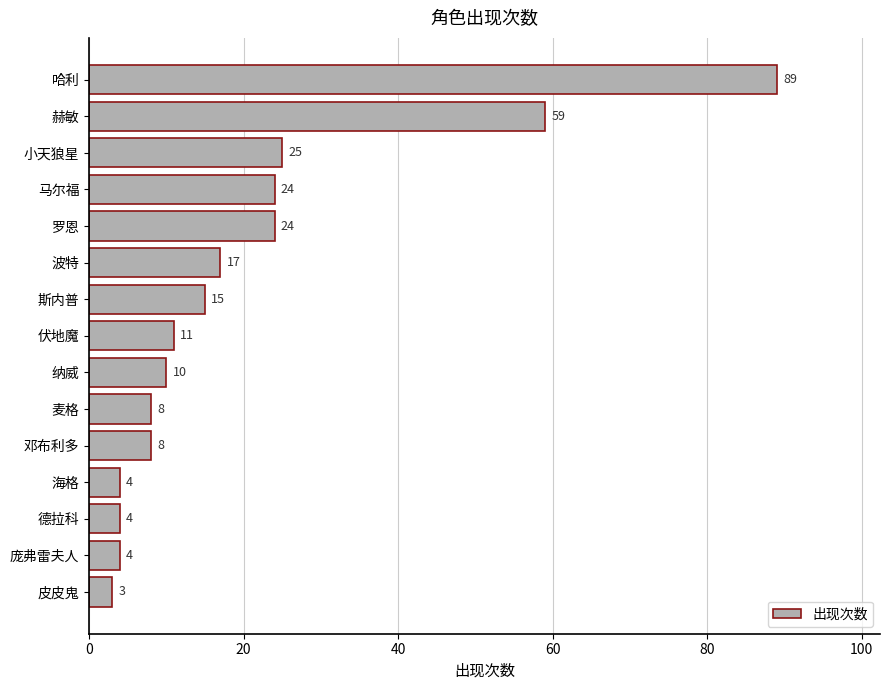

What is the sum of all values?

305